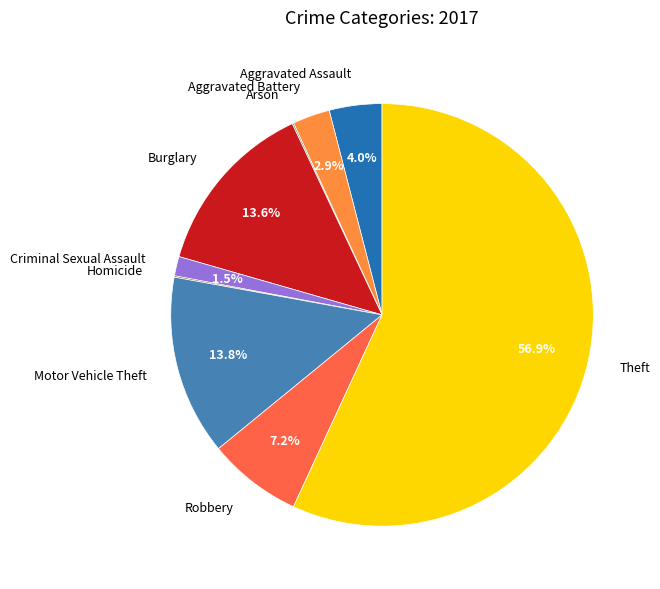

Is there a majority slice in this chart?

Yes